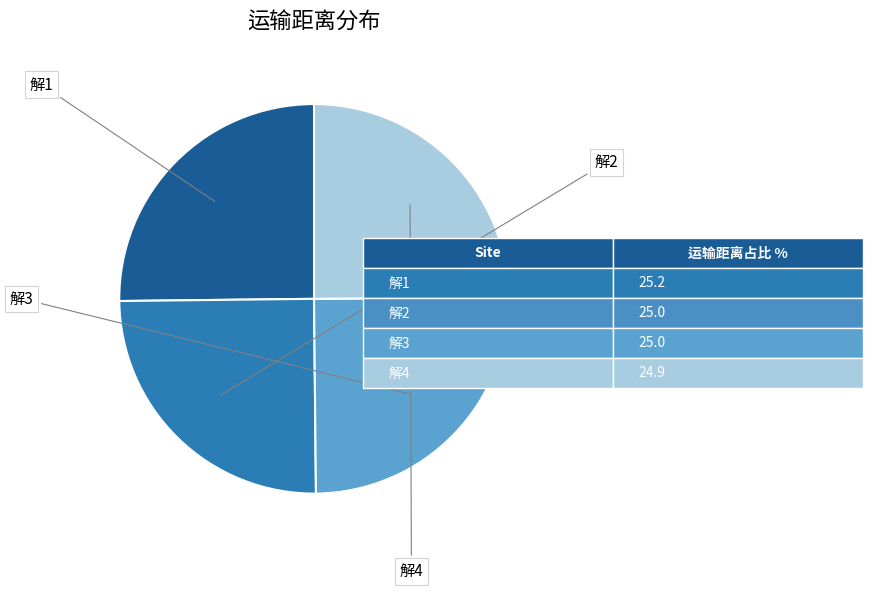

What percentage is NOT represented by 解4?

75.1%